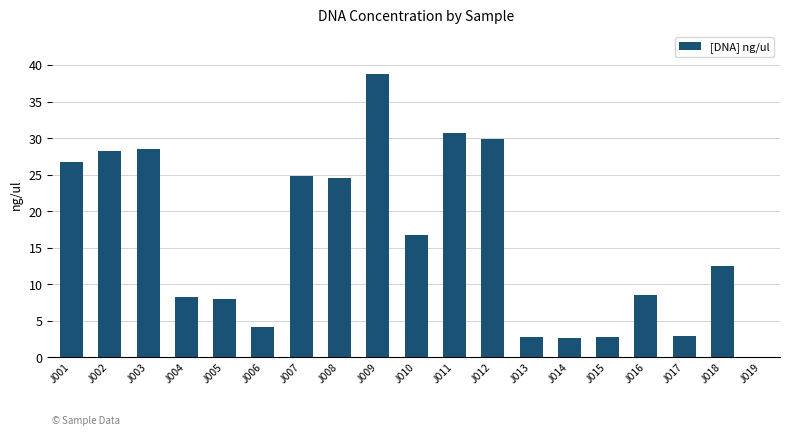

The chart shows a value of 12.5 at J018. True or false?

True